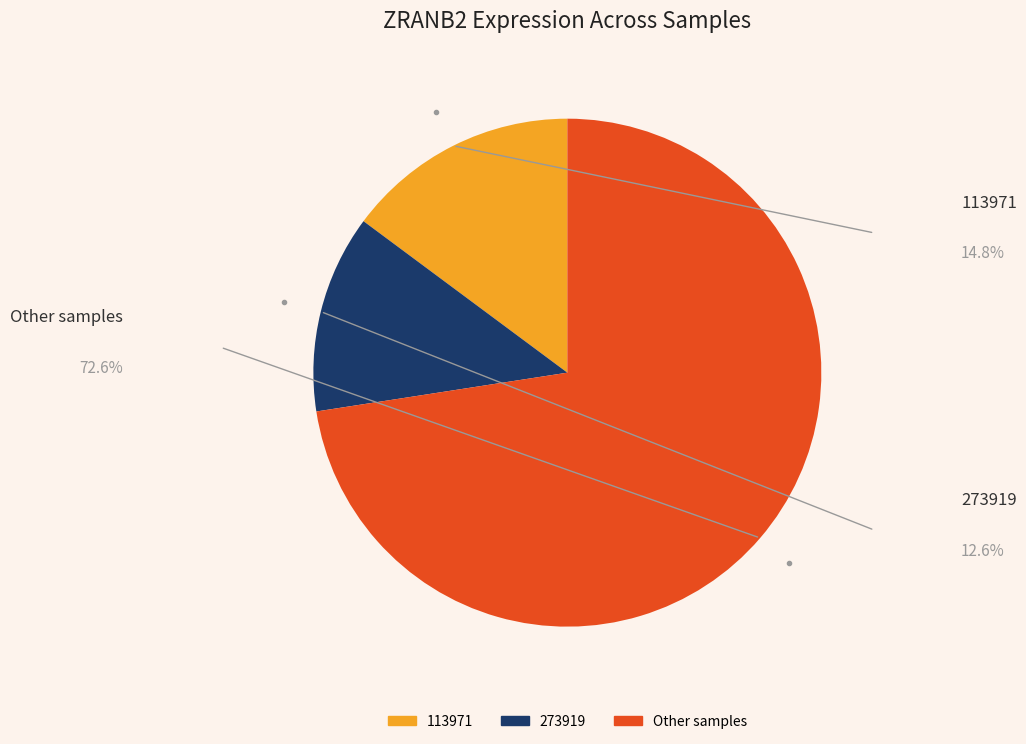

Is there any slice that represents more than half of the pie?

Yes